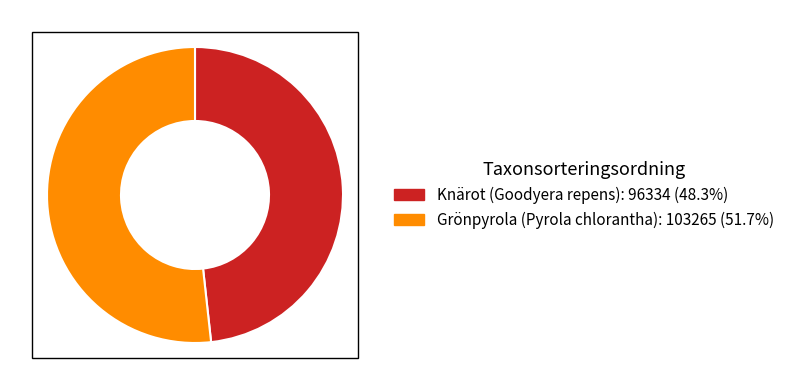

Is there a majority slice in this chart?

Yes